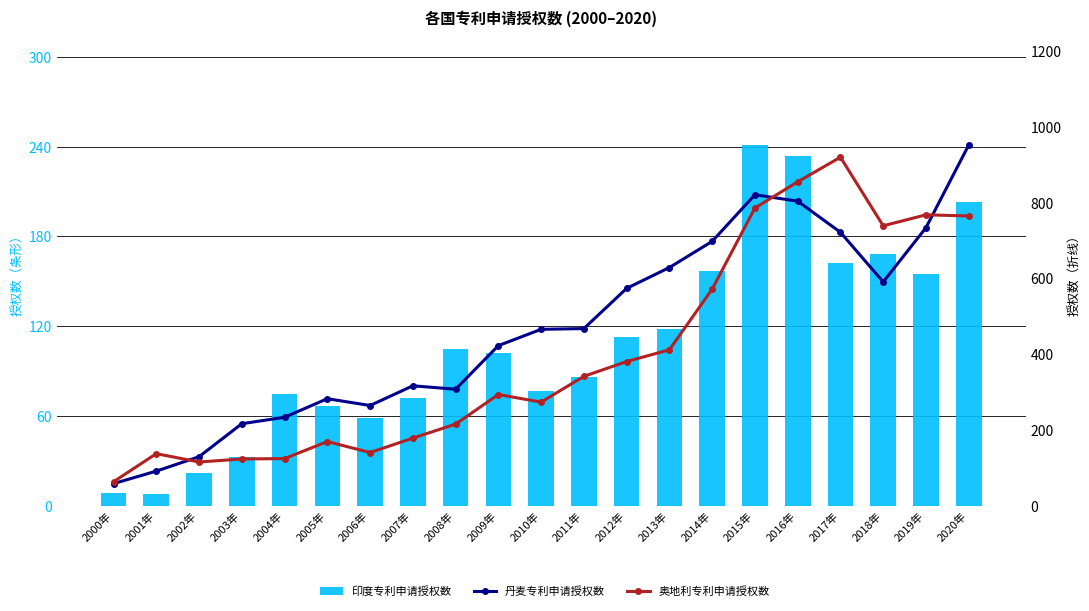

Reading right to left, what are all the values shown in this chart?

印度专利申请授权数: 203	155	168	162	234	241	157	118	113	86	77	102	105	72	59	67	75	33	22	8	9
丹麦专利申请授权数: 952	734	591	722	804	821	698	629	574	468	466	423	308	317	265	283	234	217	130	92	59
奥地利专利申请授权数: 765	768	739	920	855	786	572	412	381	342	274	294	216	179	141	170	125	124	116	138	64